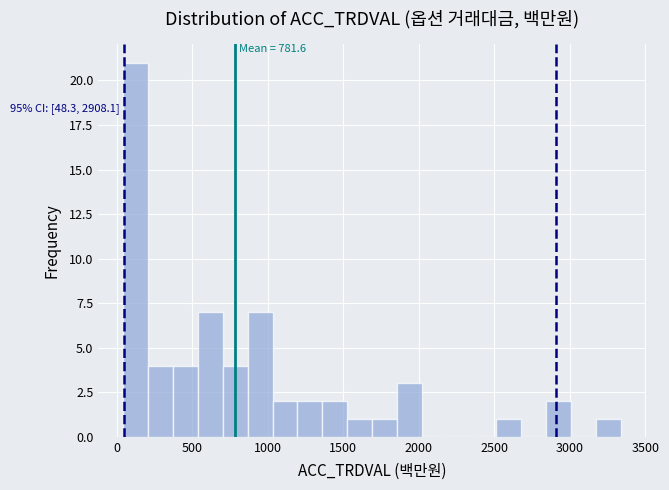

Around what value on the x-axis is the tallest bar? Give the approximate position of its centre, as read against the axis.

100